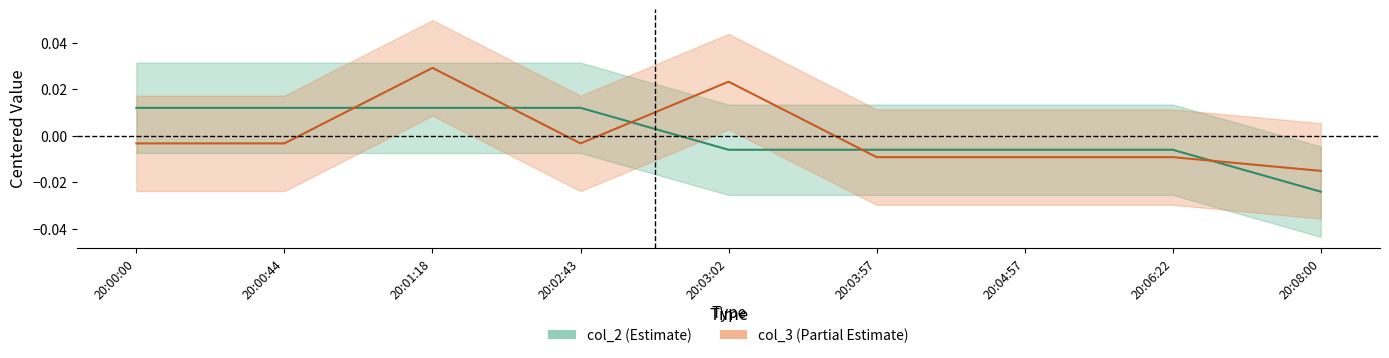

Which category has the highest value in the col_3 series?

20:01:18